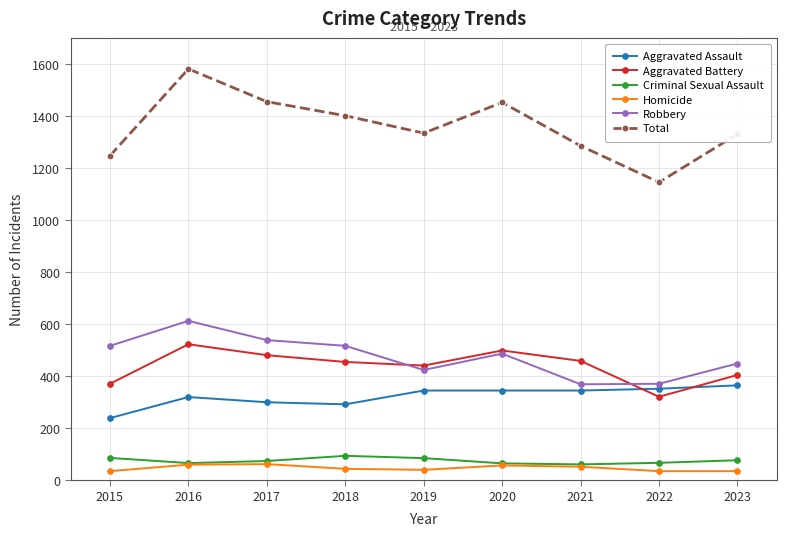

Read the Homicide value at 2016.

60